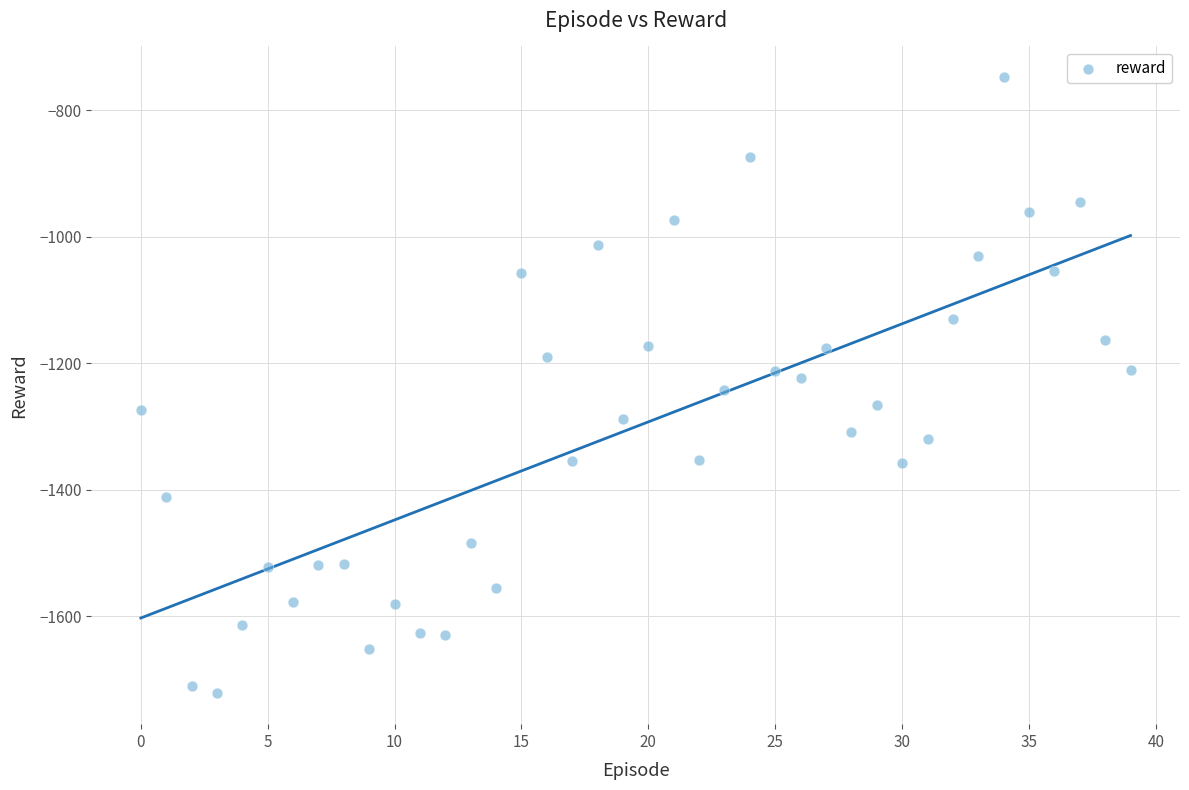

Count the number of points in this scatter plot.

40